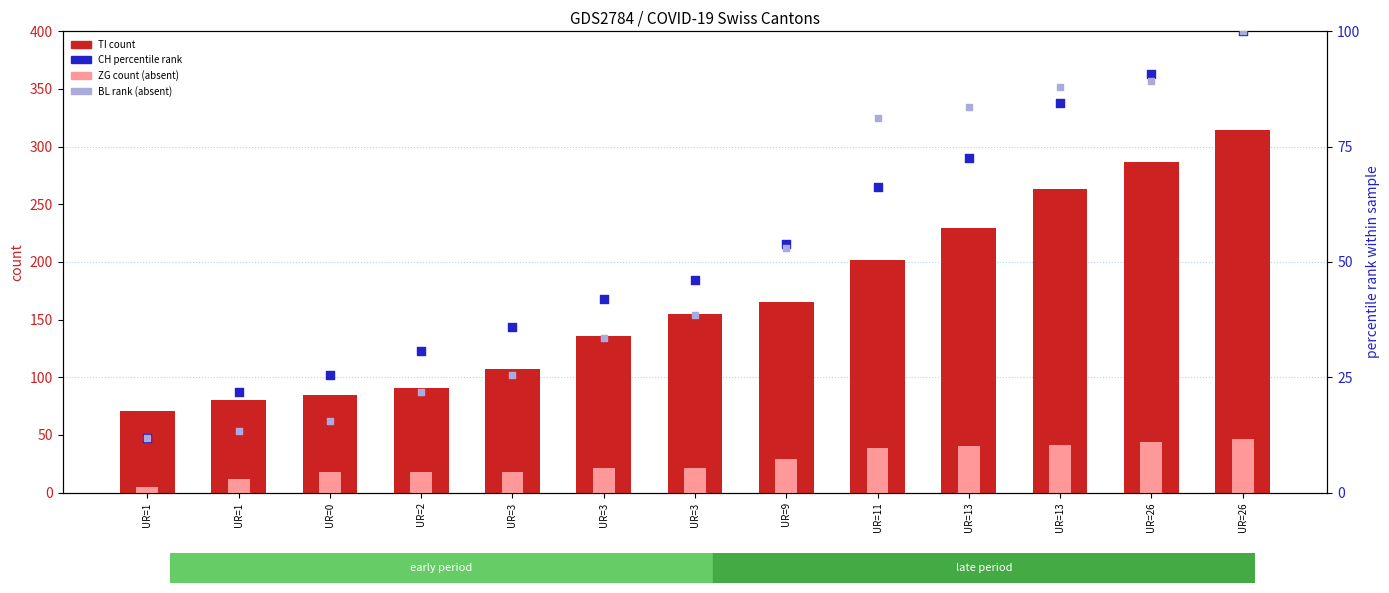

Which series has the widest spread of Y values?

TI (count)